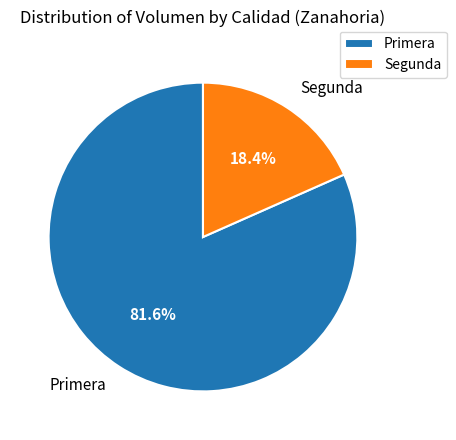

Between Segunda and Primera, which is larger?

Primera